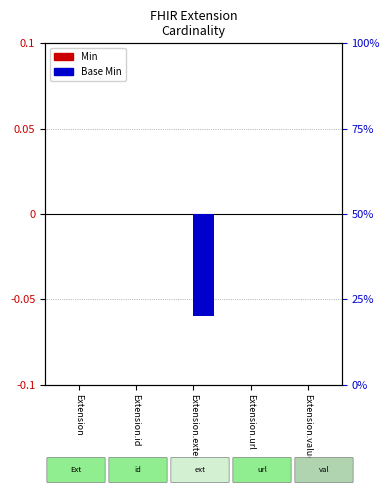

True or false: Base Min has a value of 0.0 at Extension.url.

False